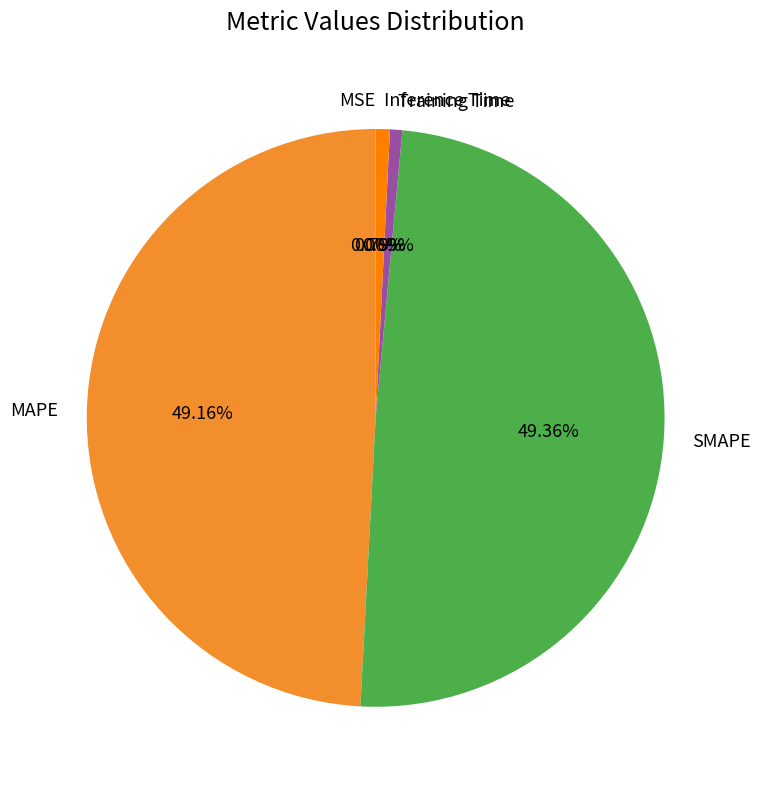

The Training Time slice represents 1% of the pie. True or false?

True